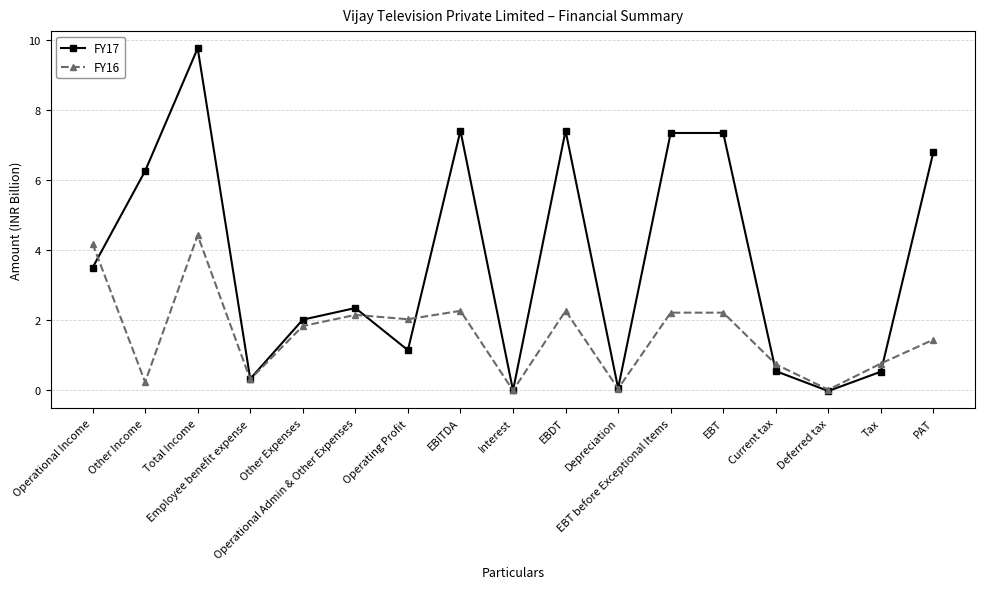

In FY17, how many points are lower than both neighbors (excluding endpoints)?

5